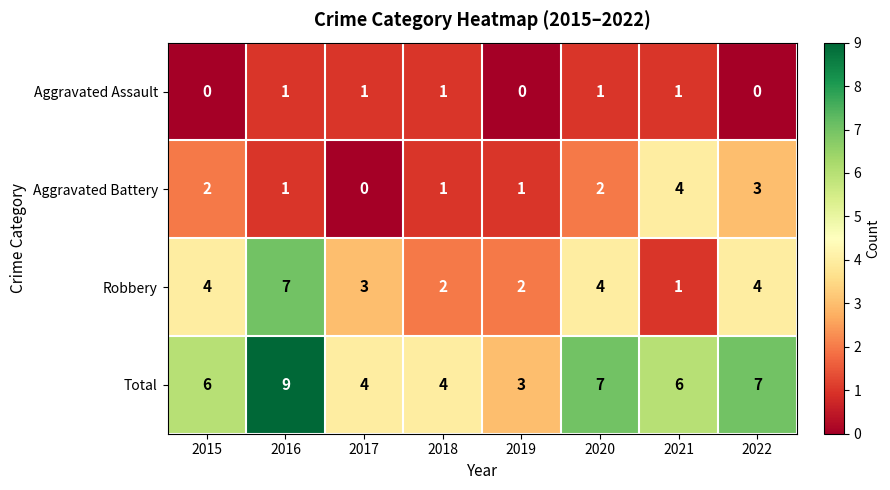

Count the number of categories in the chart.

8